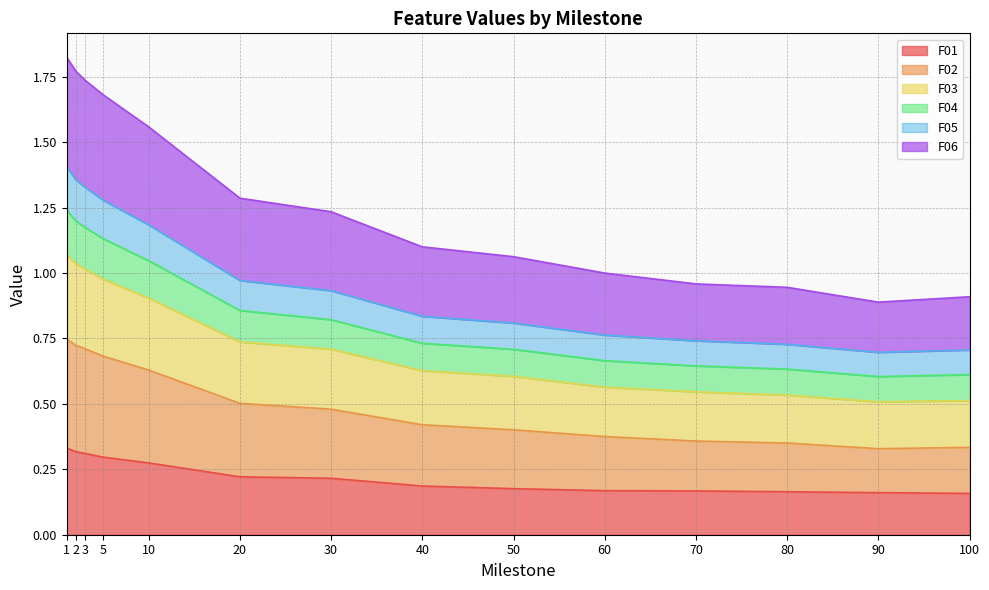

Is the value of F05 at 50 greater than the value of F02 at 100?

No